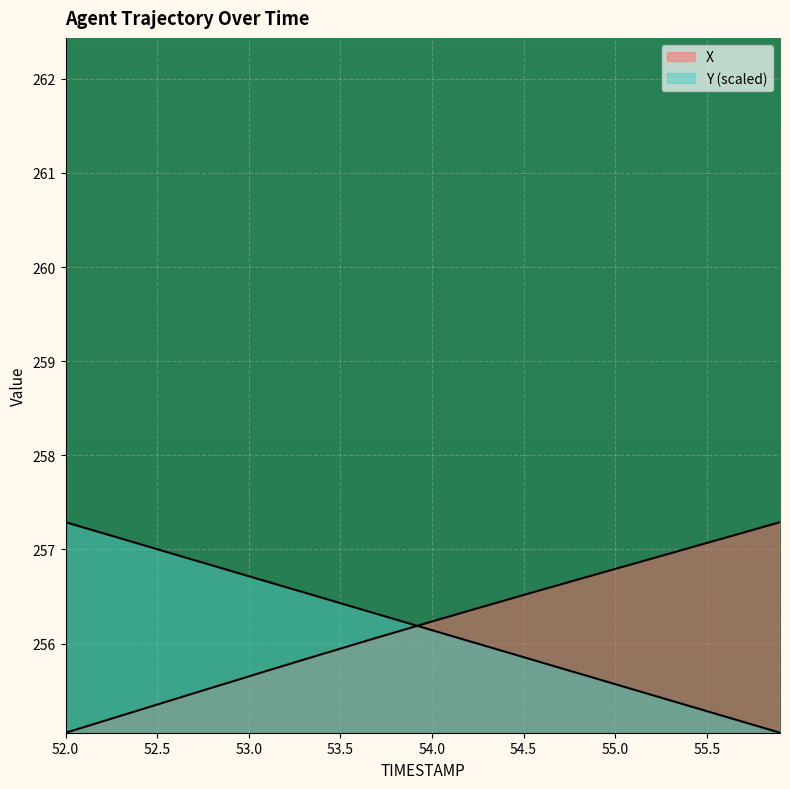

At which category does the chart reach its peak across all series?

55.9